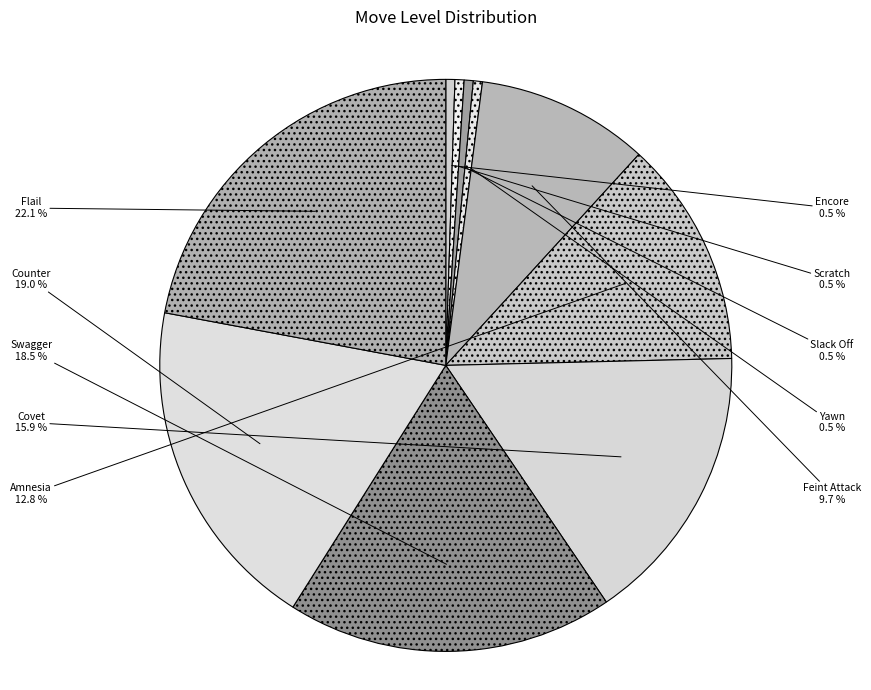

Does Covet account for over 50% of the chart?

No